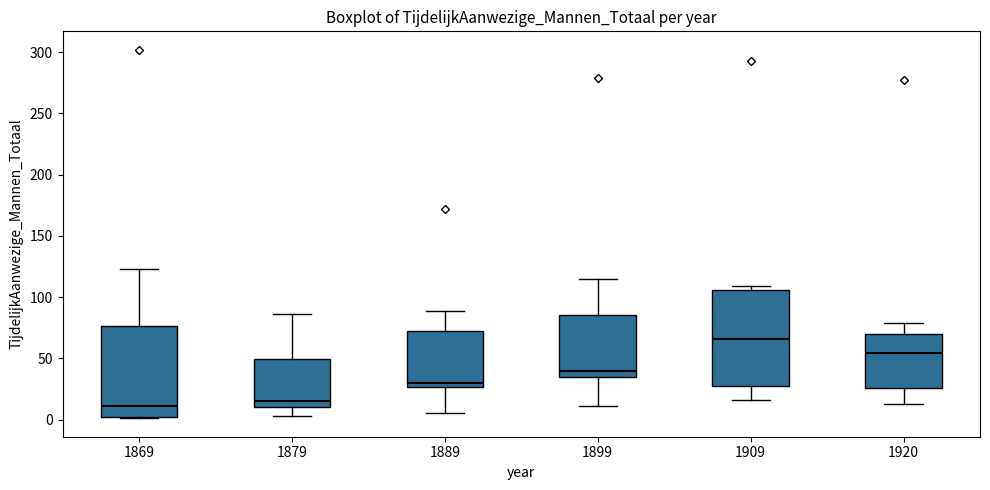

Reading left to right, transcribe this box plot: for each box, give where its median line is, the range the box spans, and where its two whiskers end, as read against the y-axis. The values are not printed on the chart, so give them approximately, as read against the axis.

1869: median 10, box 0 to 75, whiskers 0 to 125
1879: median 15, box 10 to 50, whiskers 5 to 85
1889: median 30, box 25 to 70, whiskers 5 to 90
1899: median 40, box 35 to 85, whiskers 10 to 115
1909: median 65, box 30 to 105, whiskers 15 to 110
1920: median 55, box 25 to 70, whiskers 15 to 80